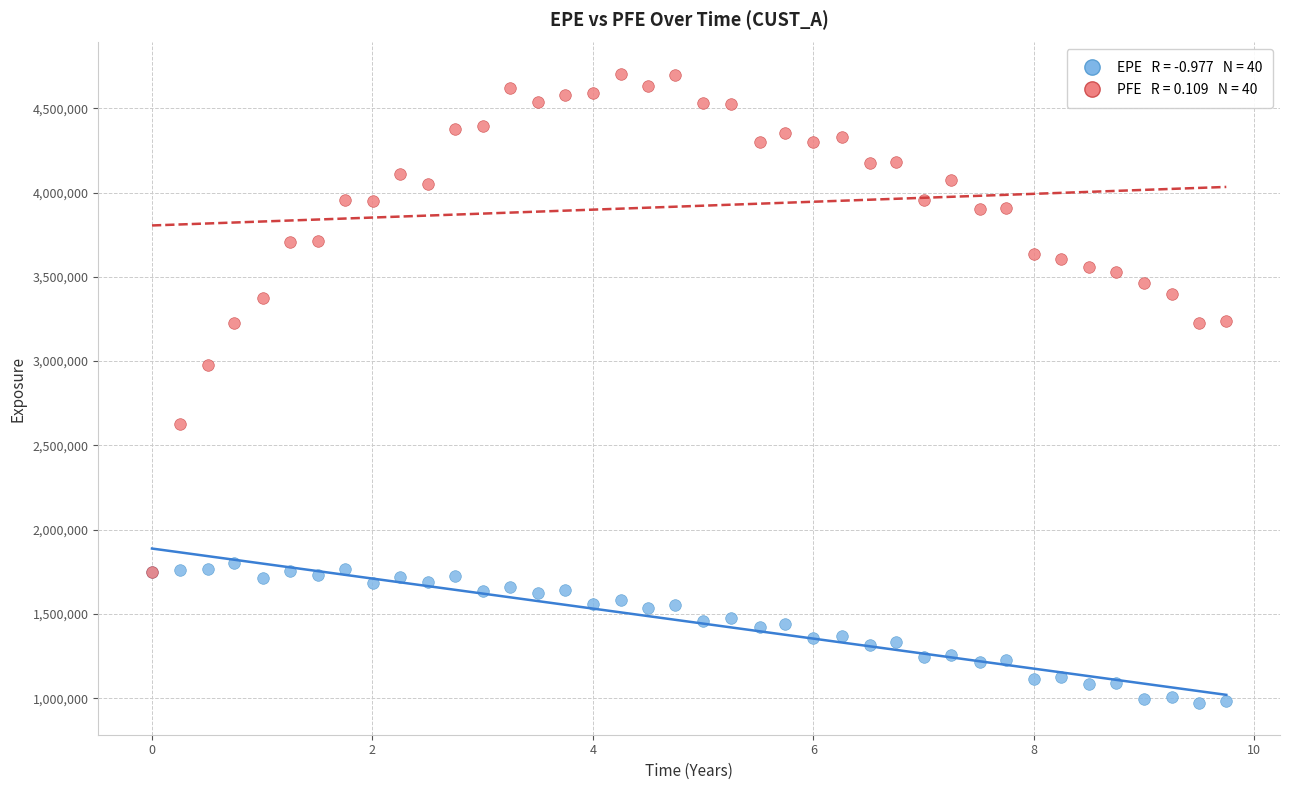

Across all series, what Y value is closest to 2836590?

2976899.0